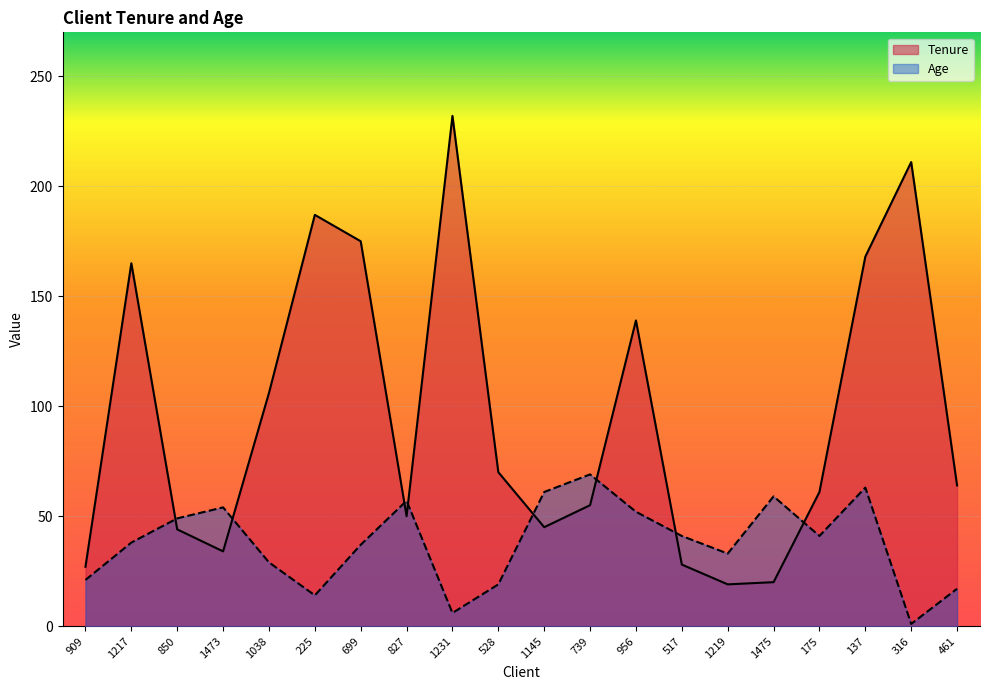

What is the value of the Tenure point at the 20th from the left?

64